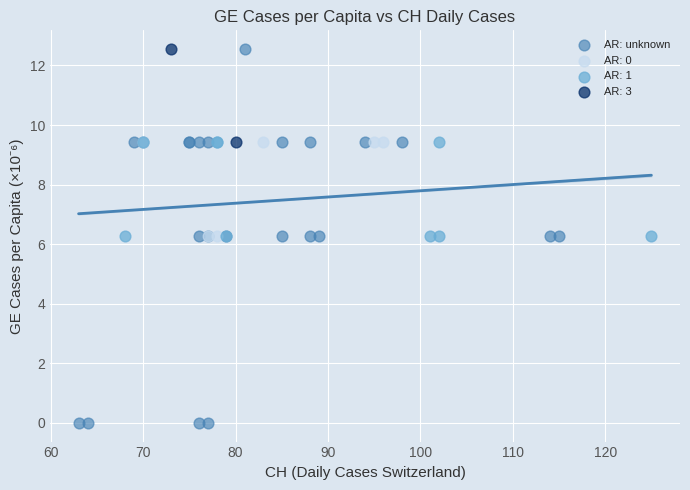

What are all the series names shown in the legend?

AR: unknown, AR: 0, AR: 1, AR: 3